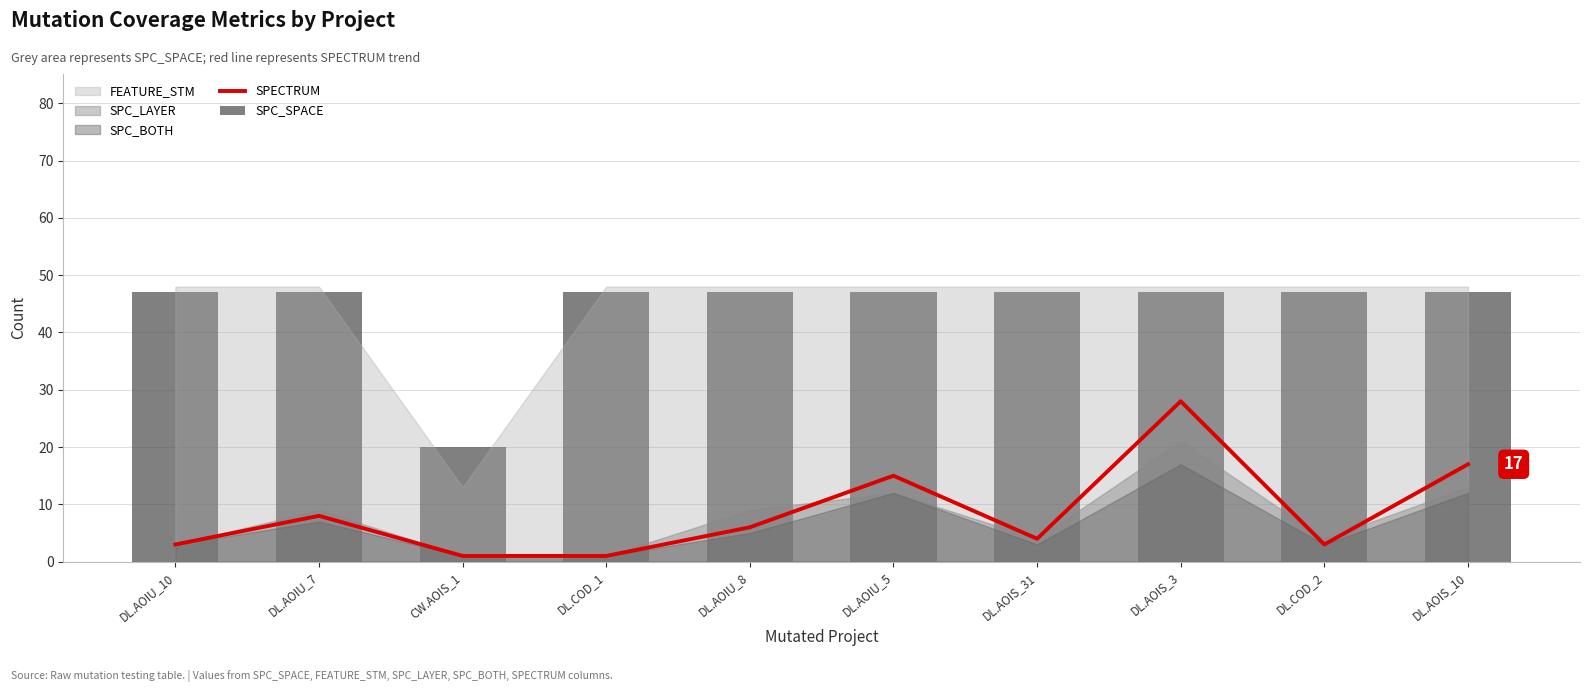

What is the label of the 2nd bar from the right?

DL.COD_2